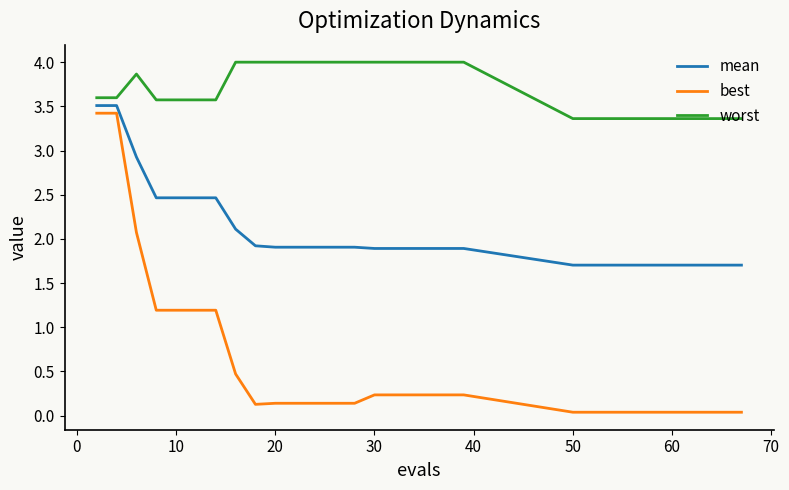

Rank the series by their average value, from lowest to highest.

best, mean, worst